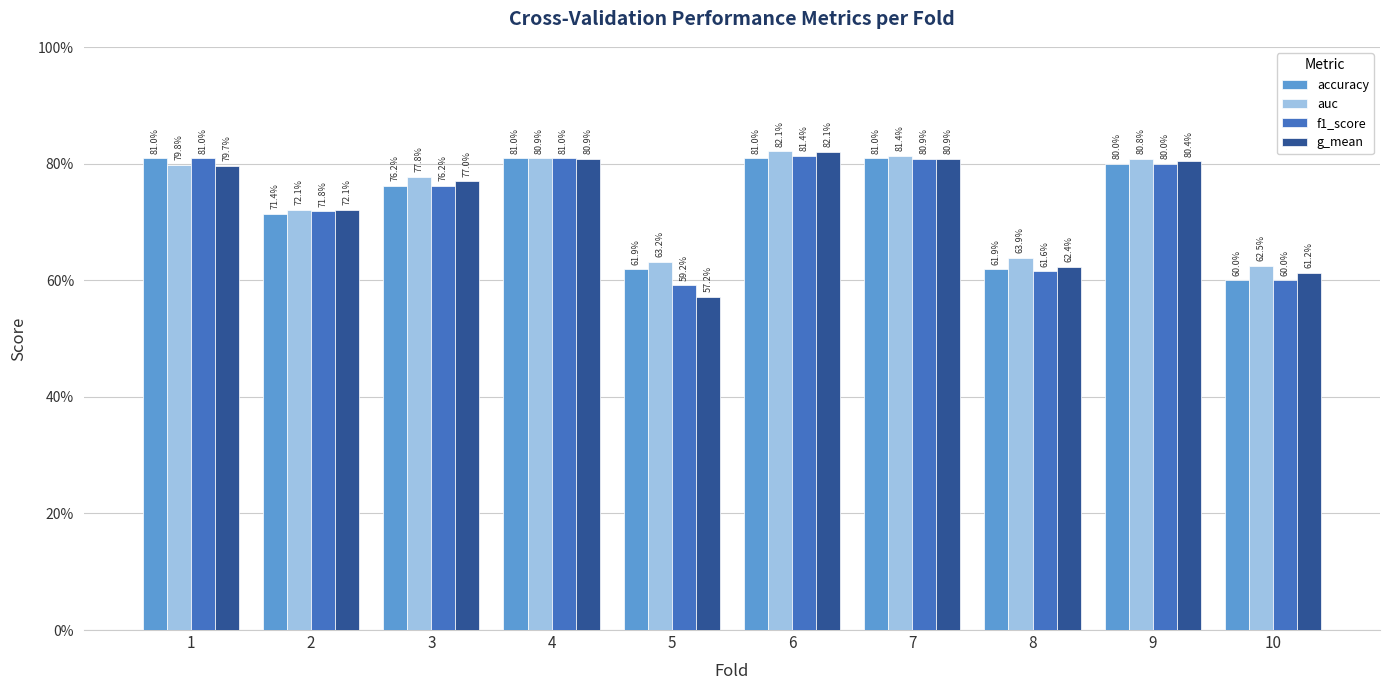

Which series has the largest total across all categories?

auc